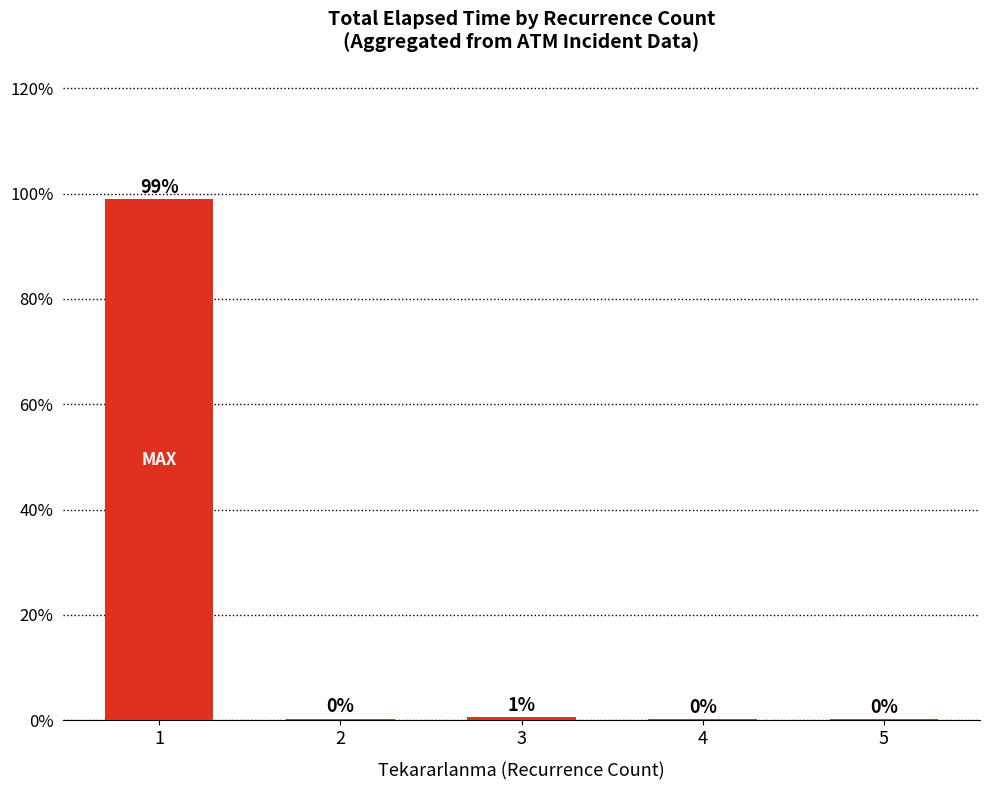

Are the bars horizontal?

No